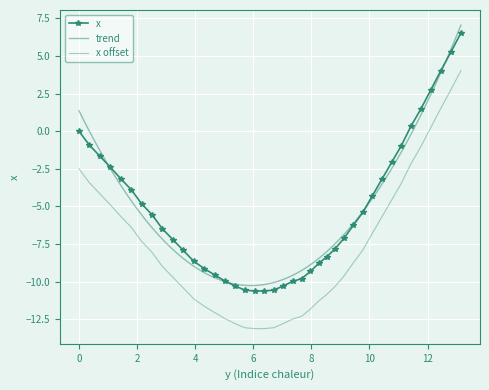

How many values are above zero?

6